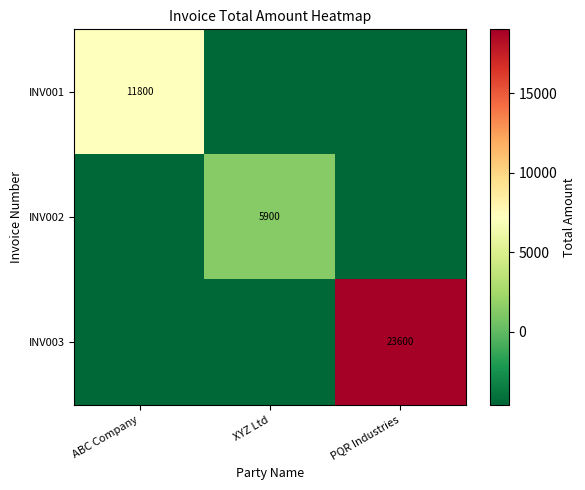

At which label does INV002 first exceed -4588?

XYZ Ltd